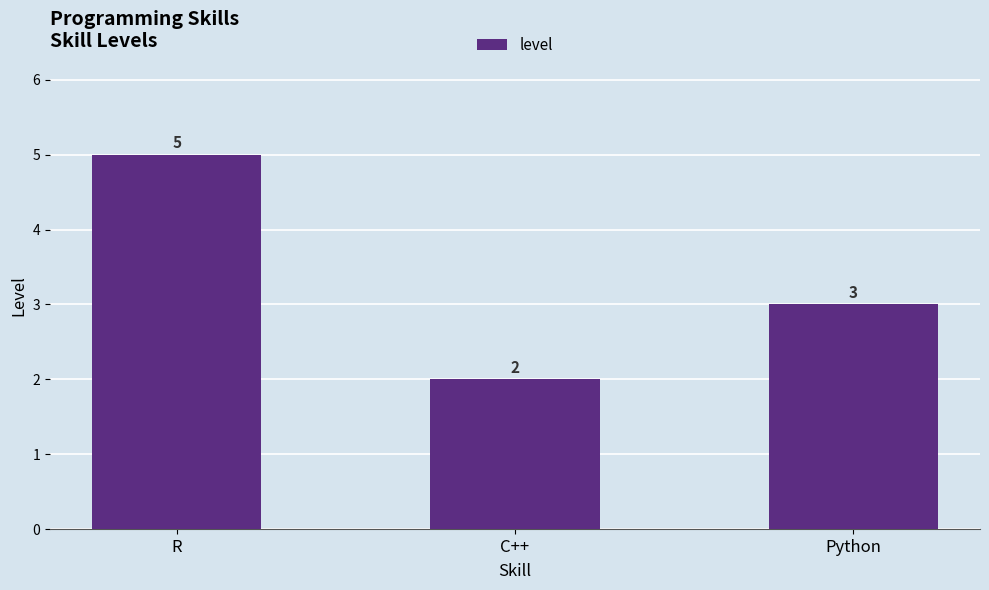

Rank the categories by value from lowest to highest.

C++, Python, R